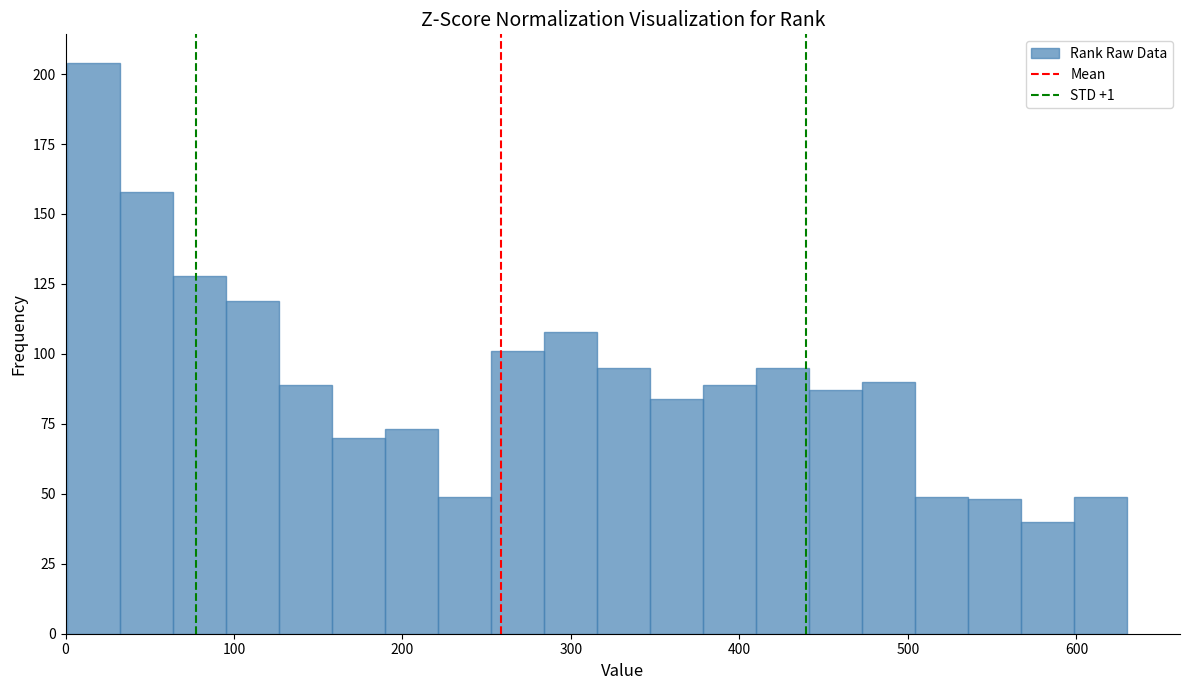

Read against the x-axis, roughly where is the centre of the tallest bar?

20